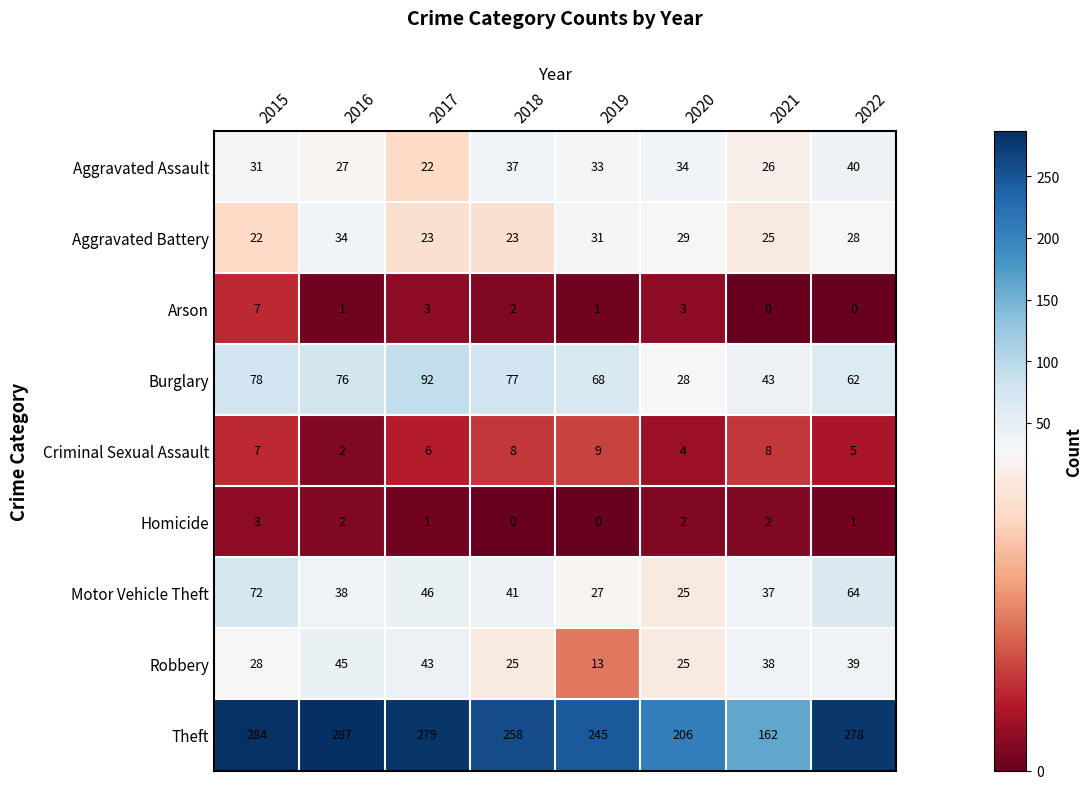

What is the greatest value displayed?

287